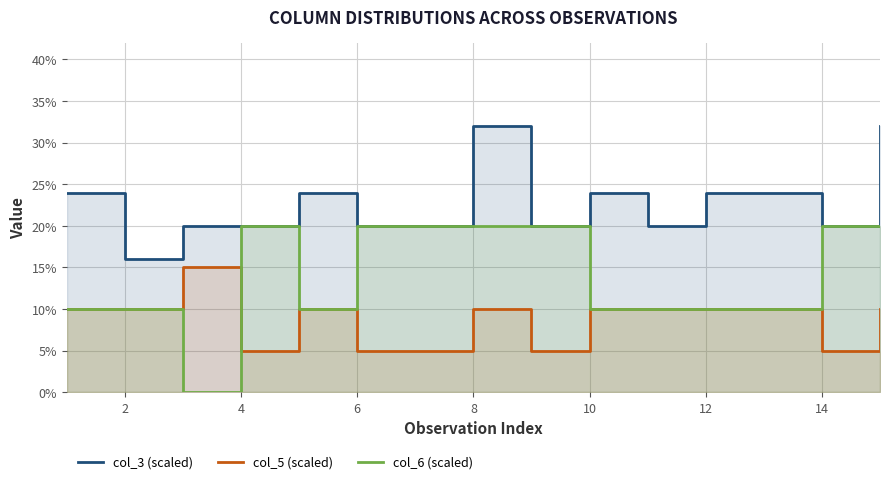

How many data points in col_6 (scaled) are above 10?

7